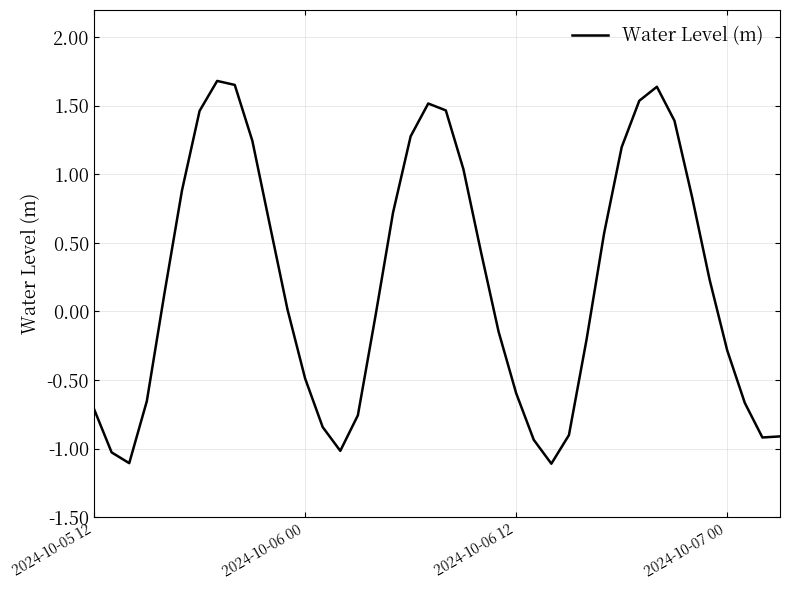

How many interior local peaks (higher than both neighbors) does the data have?

3